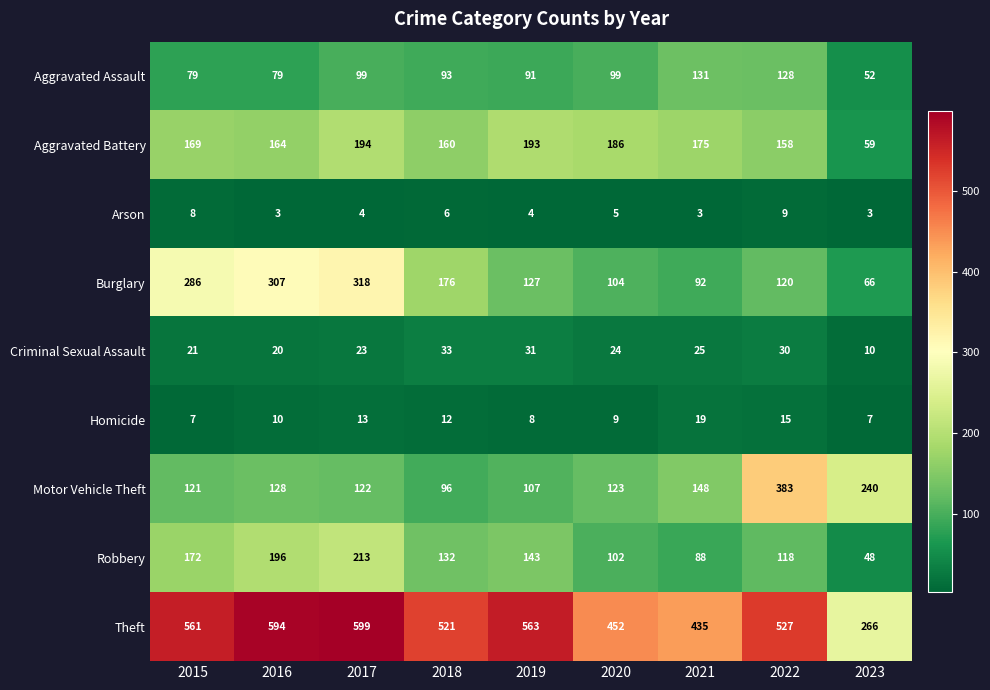

What is the difference between the second highest and second lowest values in the Robbery series?

108